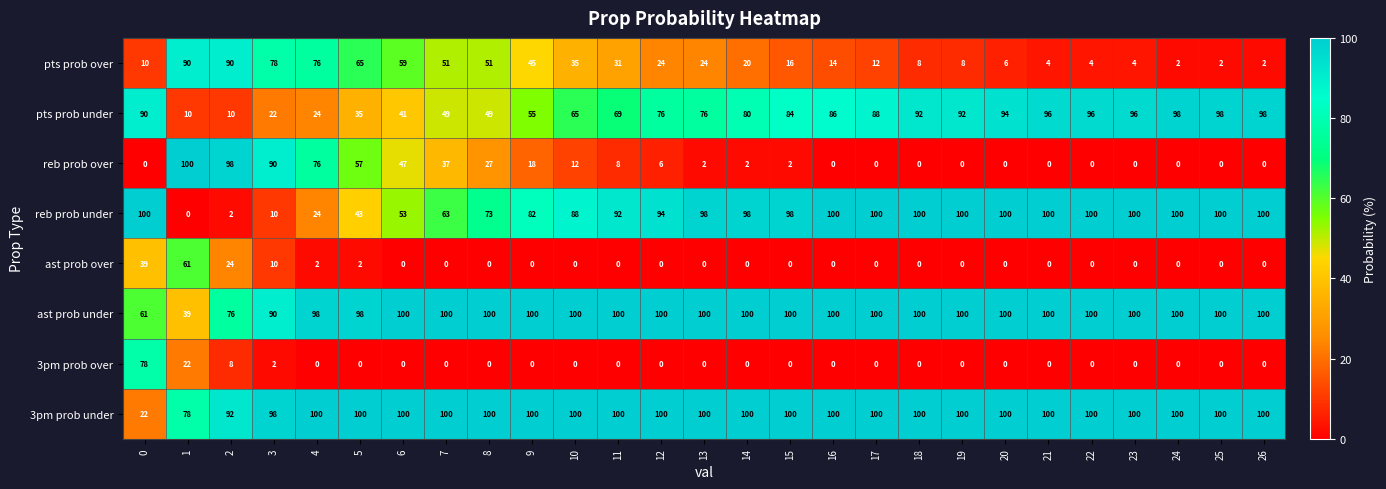

At 2, list the series in order from largest to smallest.

reb prob over, 3pm prob under, pts prob over, ast prob under, ast prob over, pts prob under, 3pm prob over, reb prob under